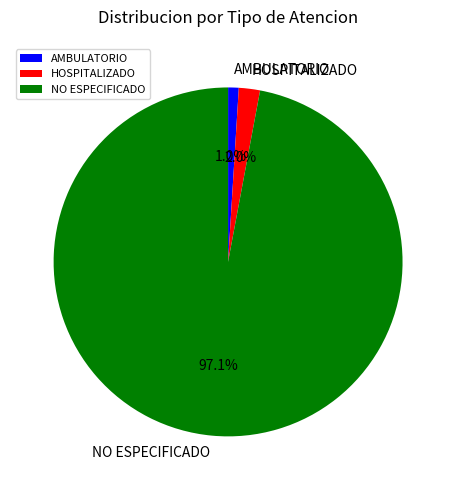

Do HOSPITALIZADO and AMBULATORIO together represent more than half of the pie?

No